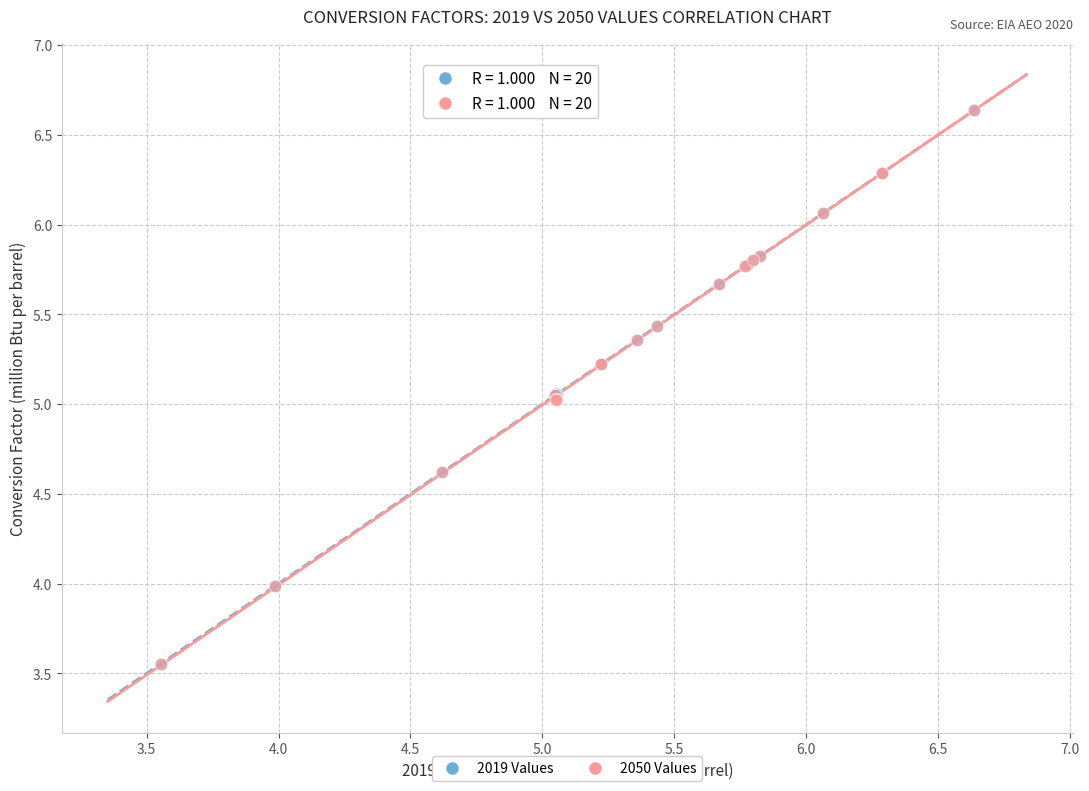

What are all the series names shown in the legend?

2019 Values, 2050 Values